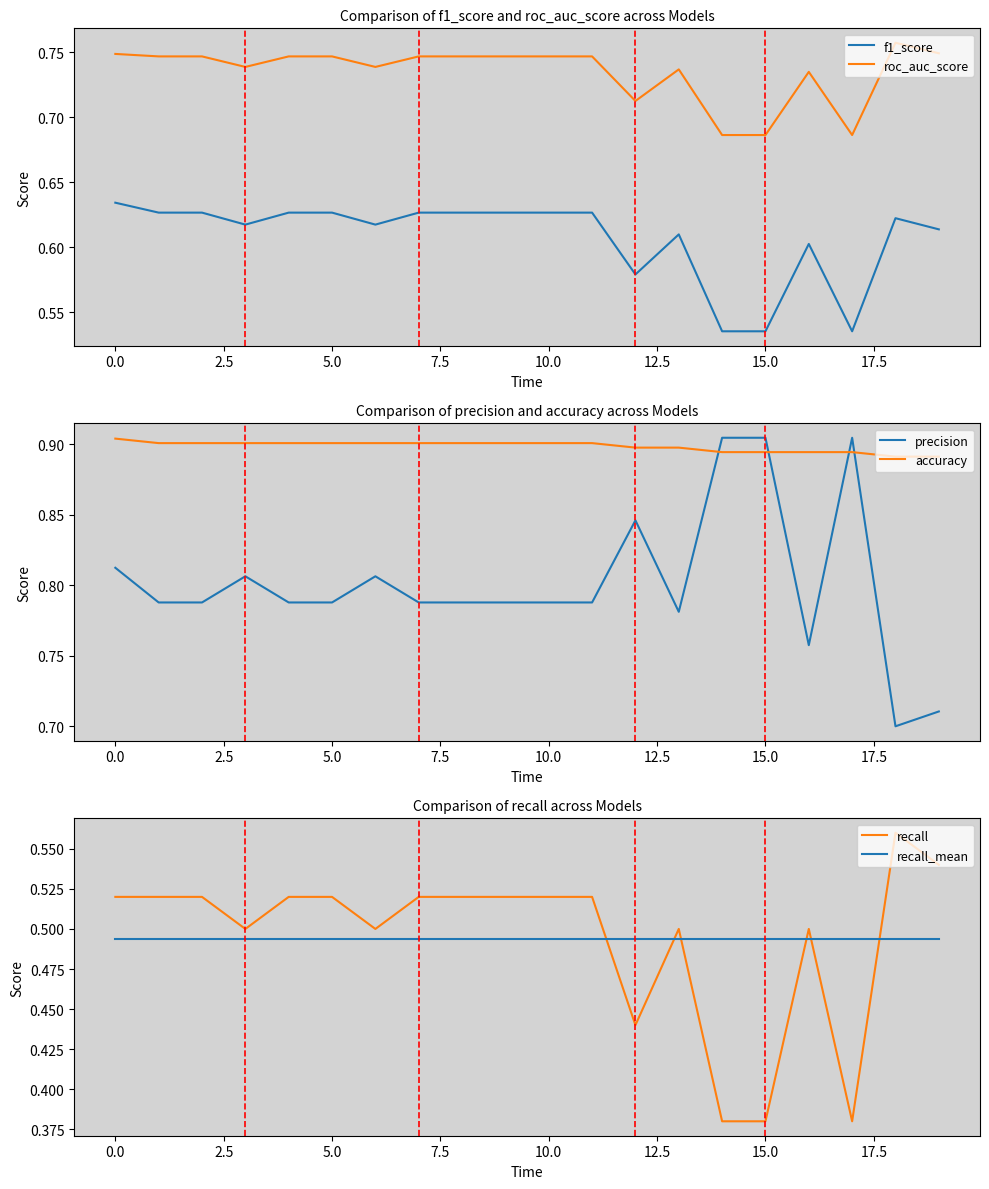

Which series has the widest spread of values?

precision